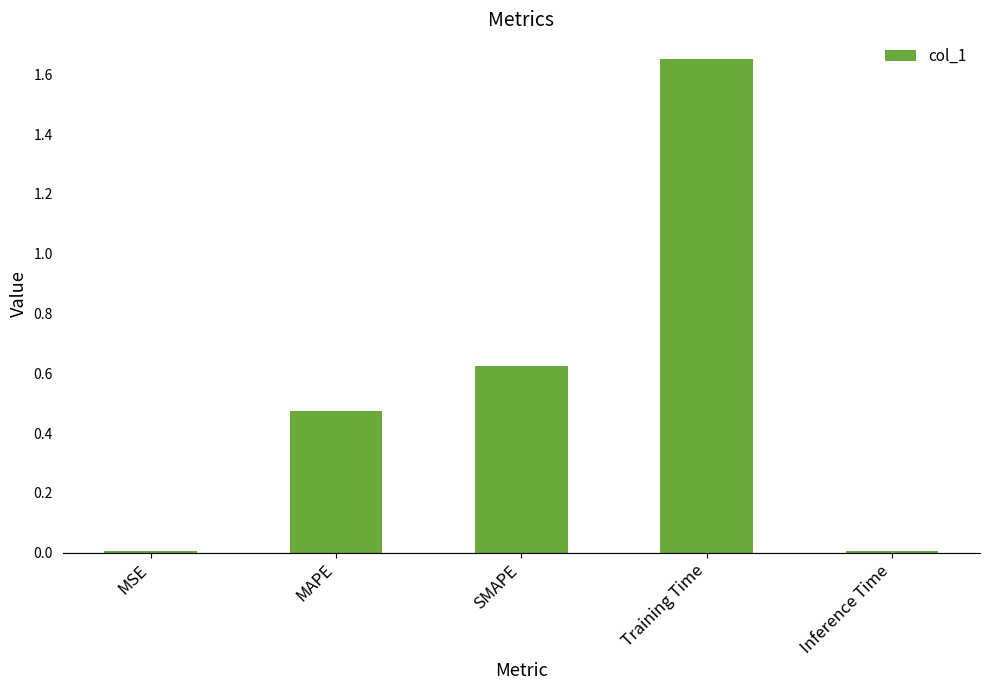

Which category has the highest value across all series?

Training Time